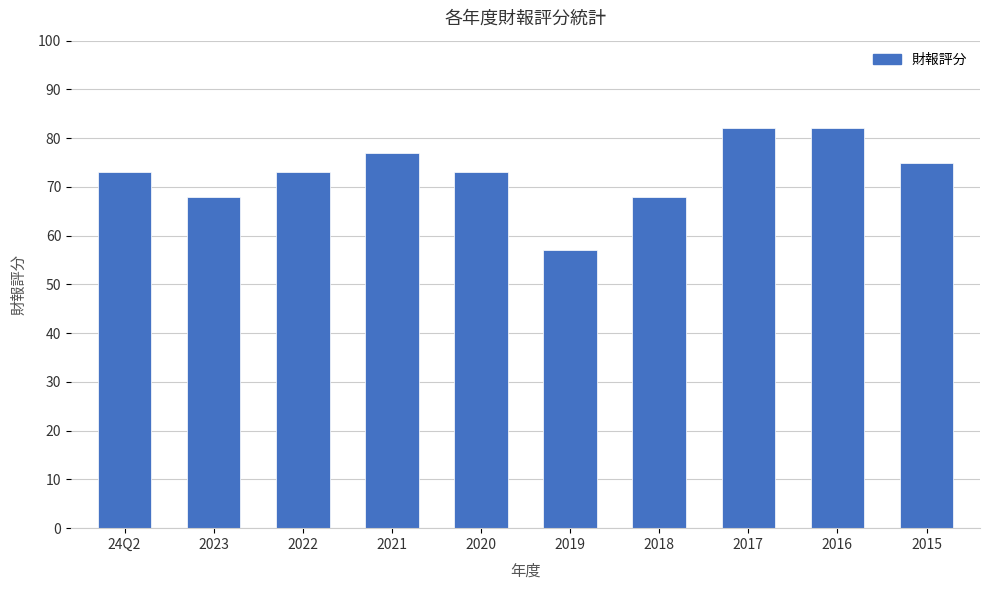

The chart shows a value of 24 at 2018. True or false?

False